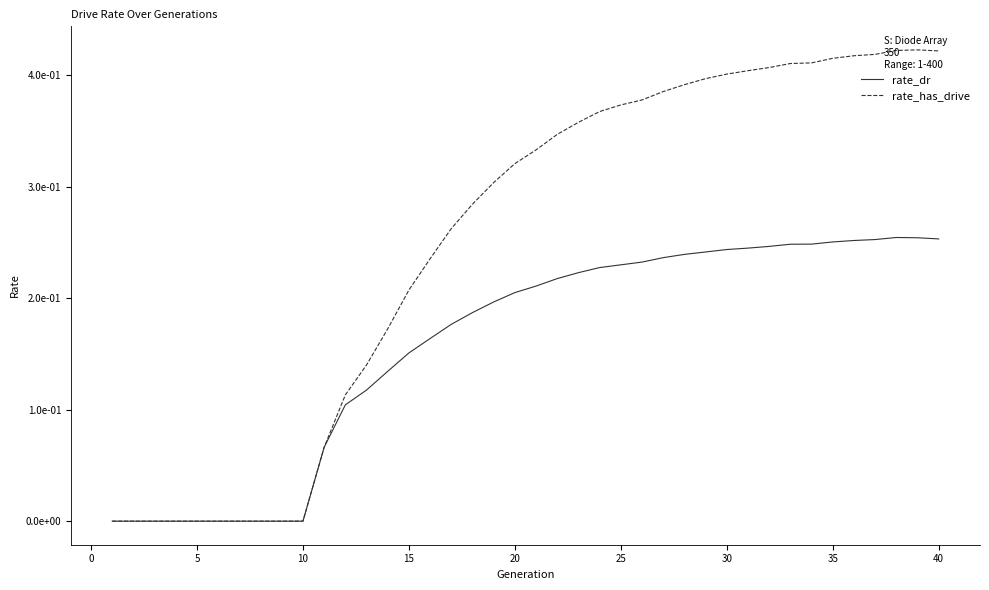

Rank the series by their average value, from highest to lowest.

rate_has_drive, rate_dr